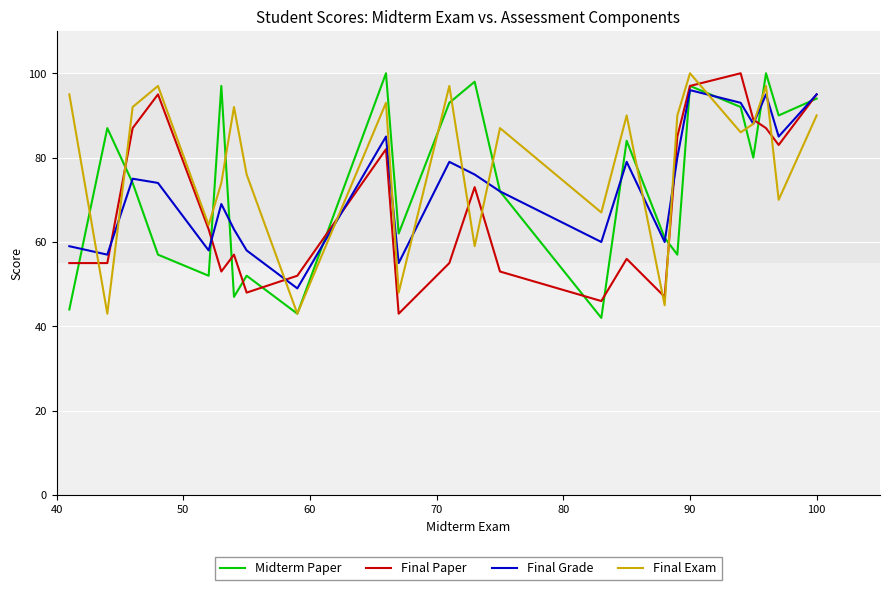

Reading right to left, extract all data points from this chart.

Midterm Paper: 94	90	100	80	92	97	57	61	84	42	72	98	93	62	100	43	52	47	97	52	57	74	87	44
Final Paper: 95	83	87	89	100	97	85	47	56	46	53	73	55	43	82	52	48	57	53	63	95	87	55	55
Final Grade: 95	85	95	88	93	96	80	60	79	60	72	76	79	55	85	49	58	63	69	58	74	75	57	59
Final Exam: 90	70	97	88	86	100	90	45	90	67	87	59	97	48	93	43	76	92	74	64	97	92	43	95